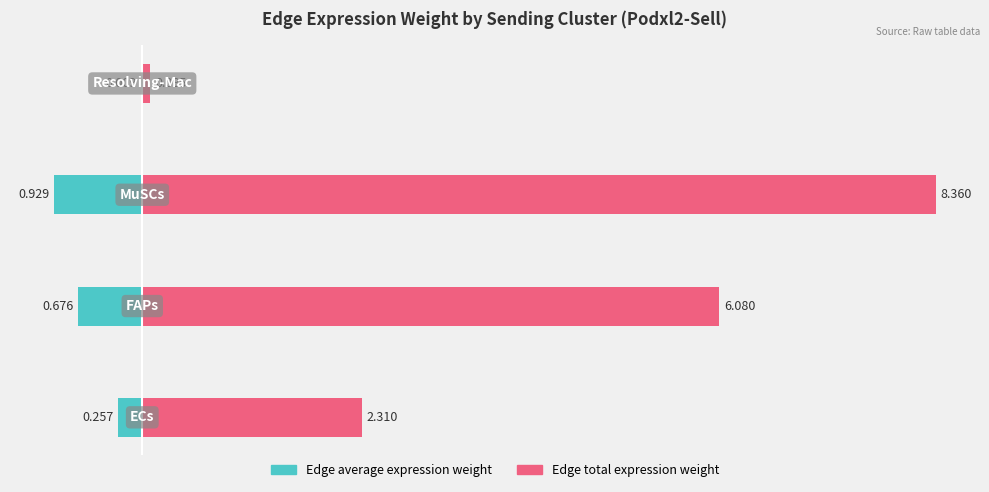

Rank the series by their average value, from lowest to highest.

Edge average expression weight, Edge total expression weight